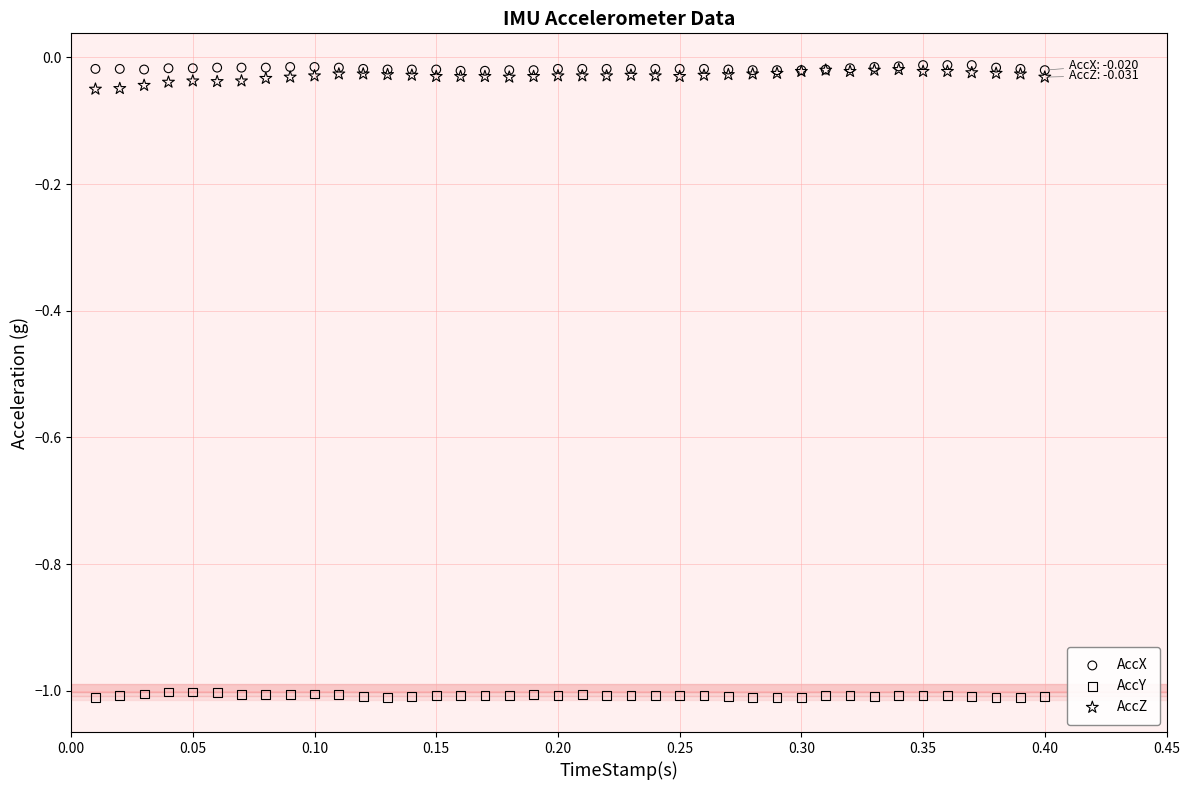

What are all the series names shown in the legend?

AccX, AccY, AccZ